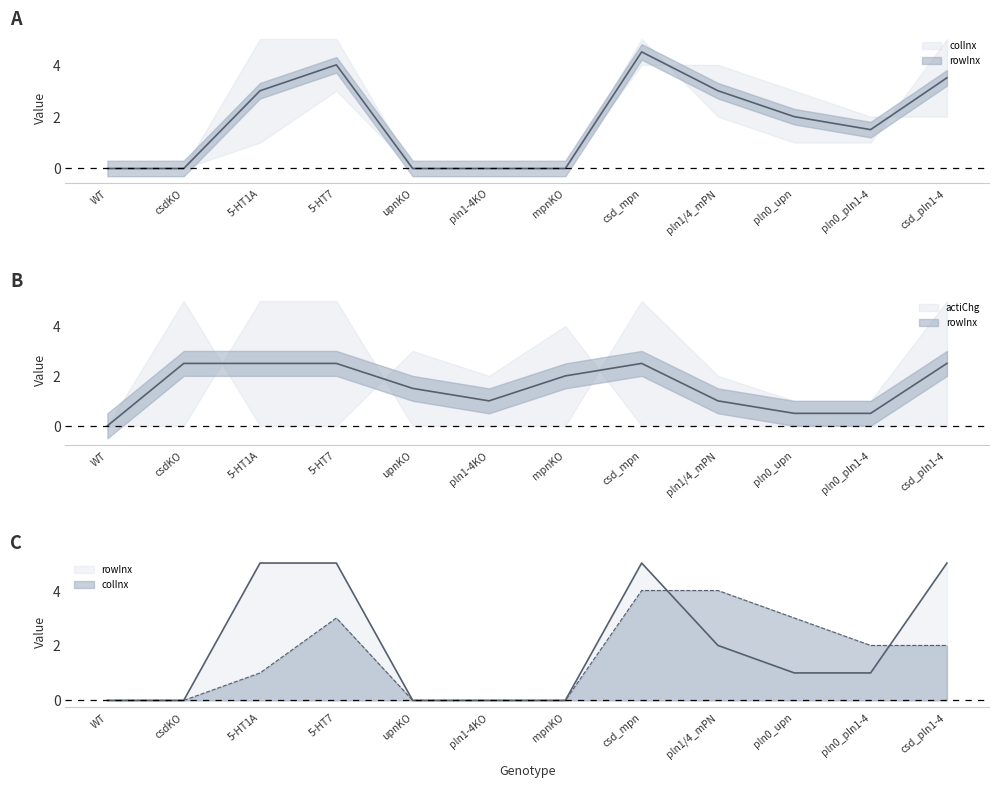

True or false: colInx has a value of -2 at WT.

False